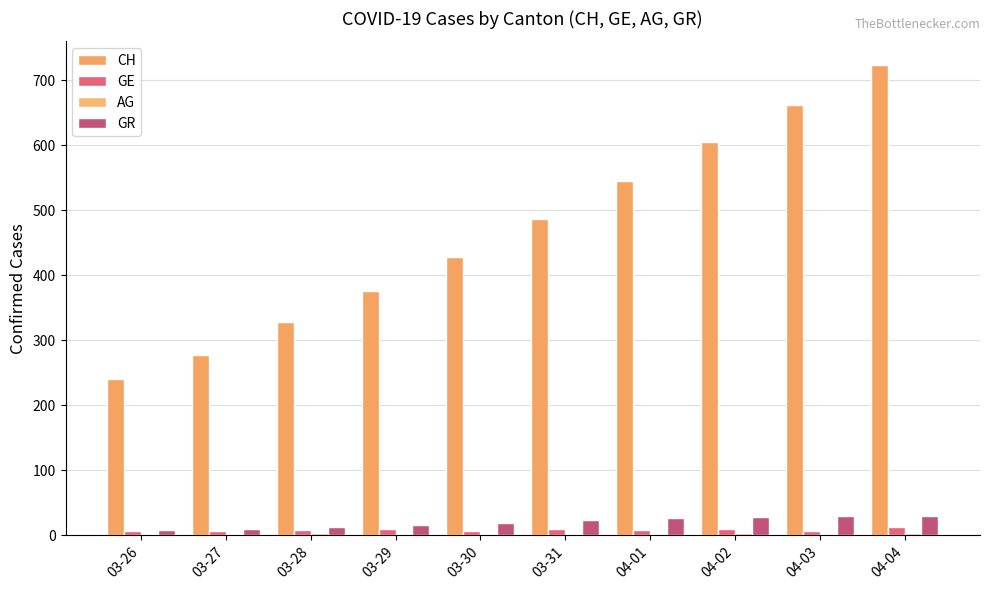

At how many categories does at least one series exceed 616?

2